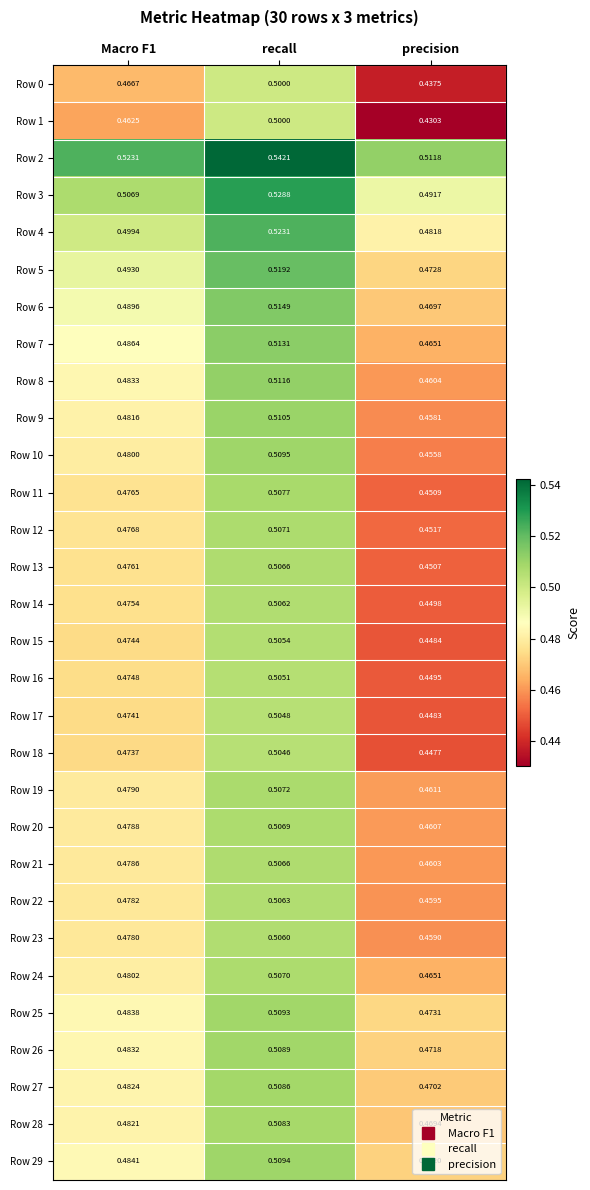

Where is Row 6 nearest to the value 0?

precision